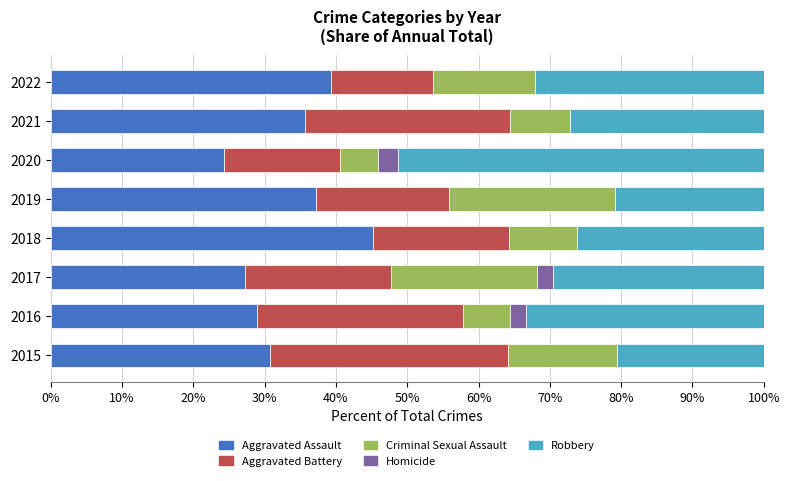

What is the total value across all series at 2020?

100.0